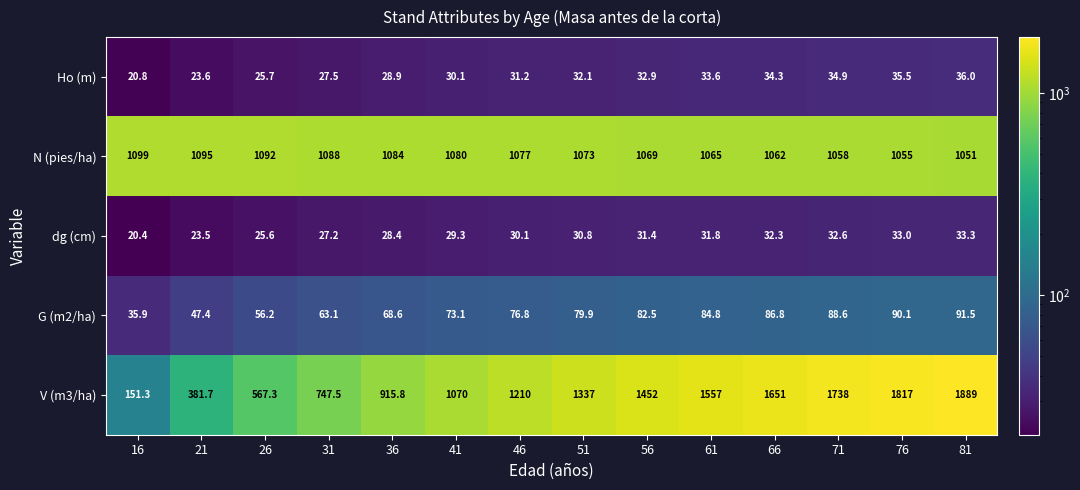

List the series in order of their peak value, highest first.

V (m3/ha), N (pies/ha), G (m2/ha), Ho (m), dg (cm)